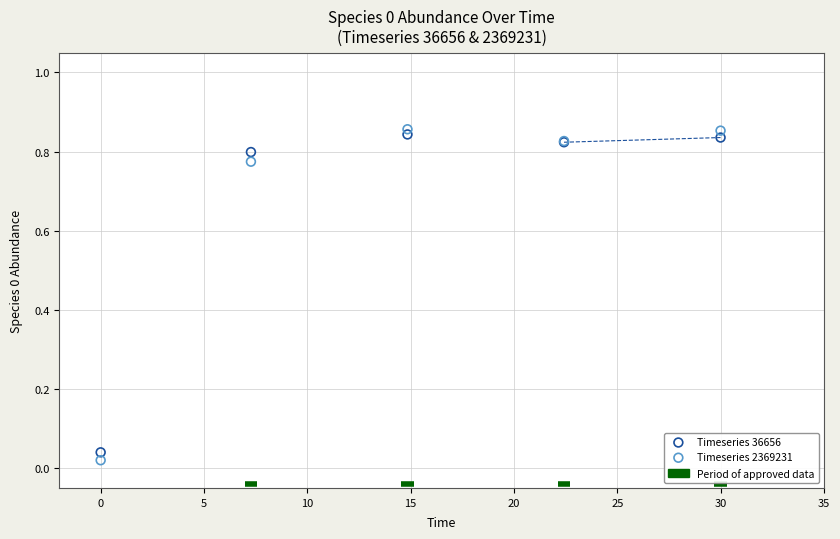

Which series reaches the minimum Y coordinate?

Timeseries 2369231